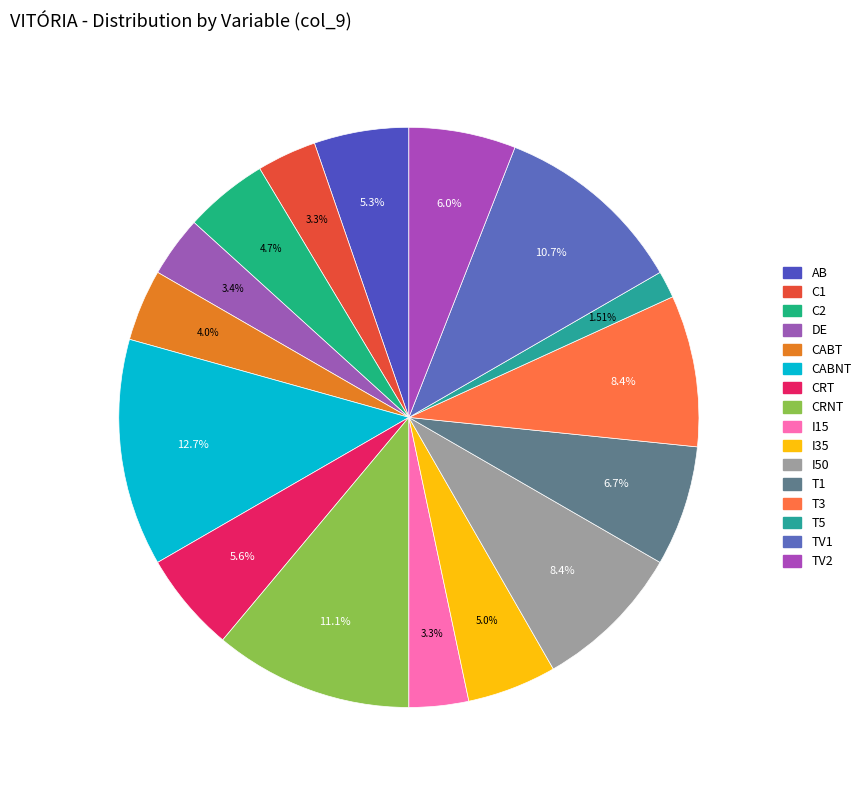

Rank the categories by value from highest to lowest.

CABNT, CRNT, TV1, T3, I50, T1, TV2, CRT, AB, I35, C2, CABT, DE, C1, I15, T5